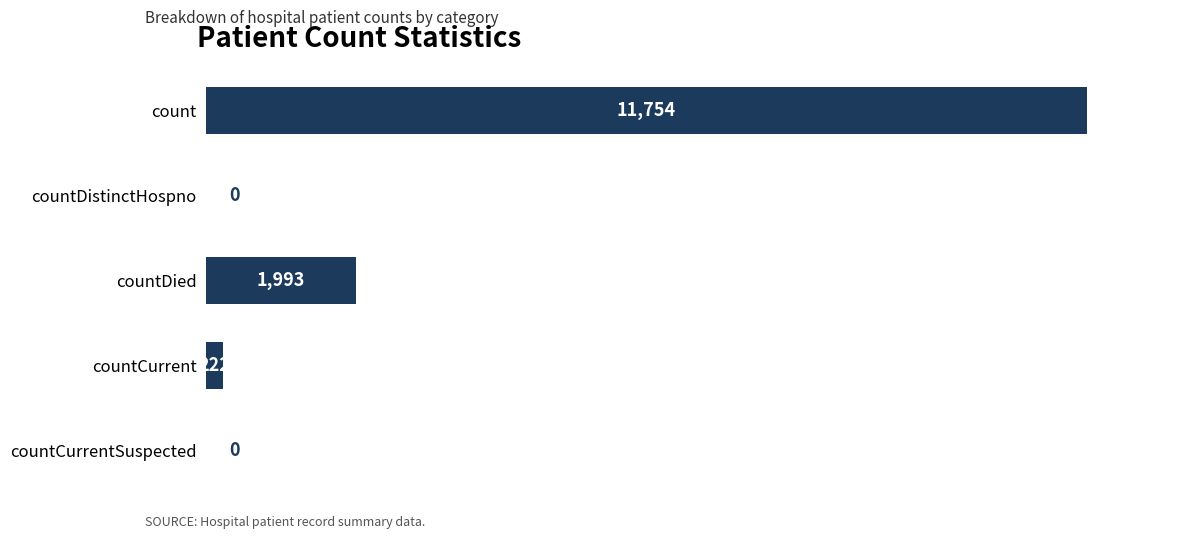

At which category does the chart reach its peak across all series?

count